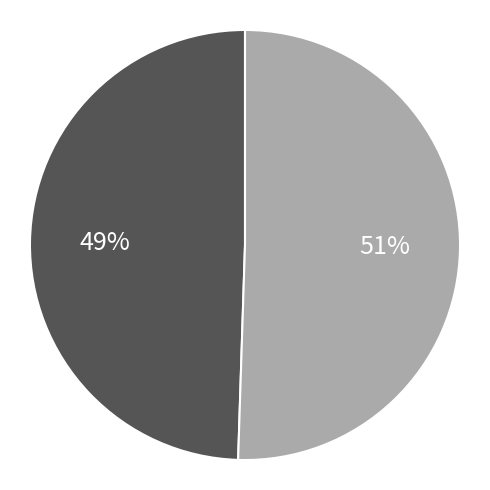

Is there a majority slice in this chart?

Yes